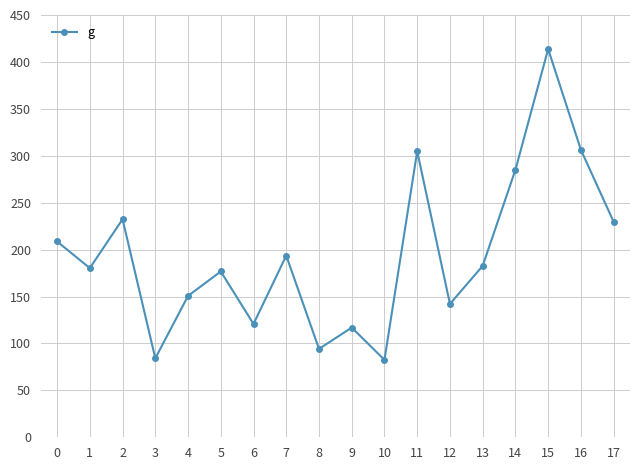

The chart shows a value of 84.1 at 3. True or false?

True